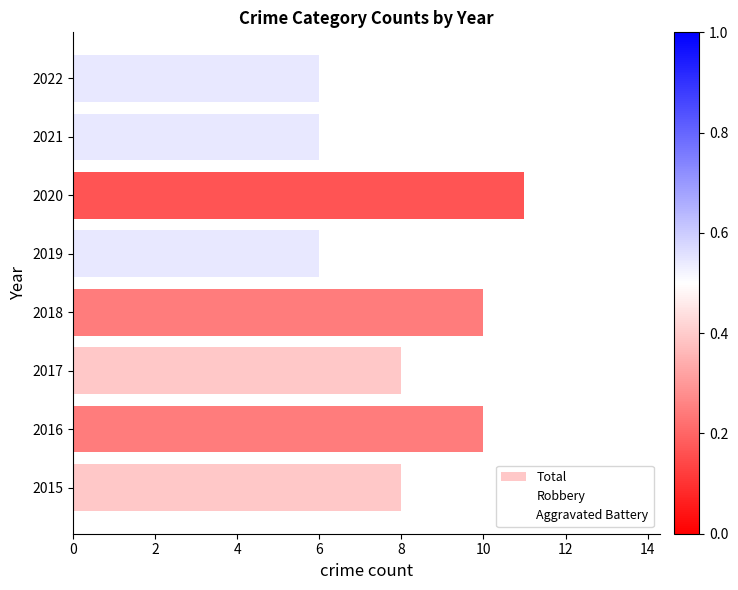

Reading left to right, transcribe all the data shown in this chart.

Total: 8	10	8	10	6	11	6	6
Robbery: 6	8	6	7	3	5	1	4
Aggravated Battery: 2	1	1	2	2	2	4	2